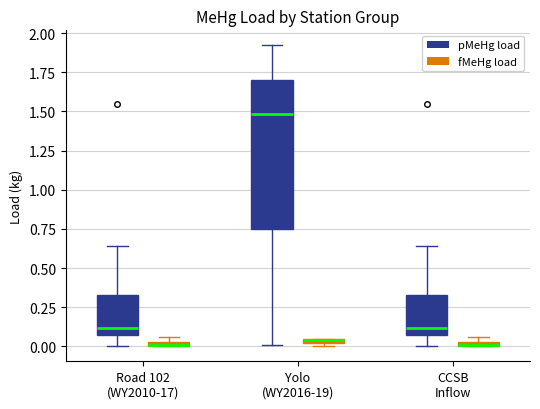

Where is the upper edge of the box for CCSB Inflow (fMeHg load) on the y-axis? The values are not printed on the chart, so give them approximately, as read against the axis.

0.05